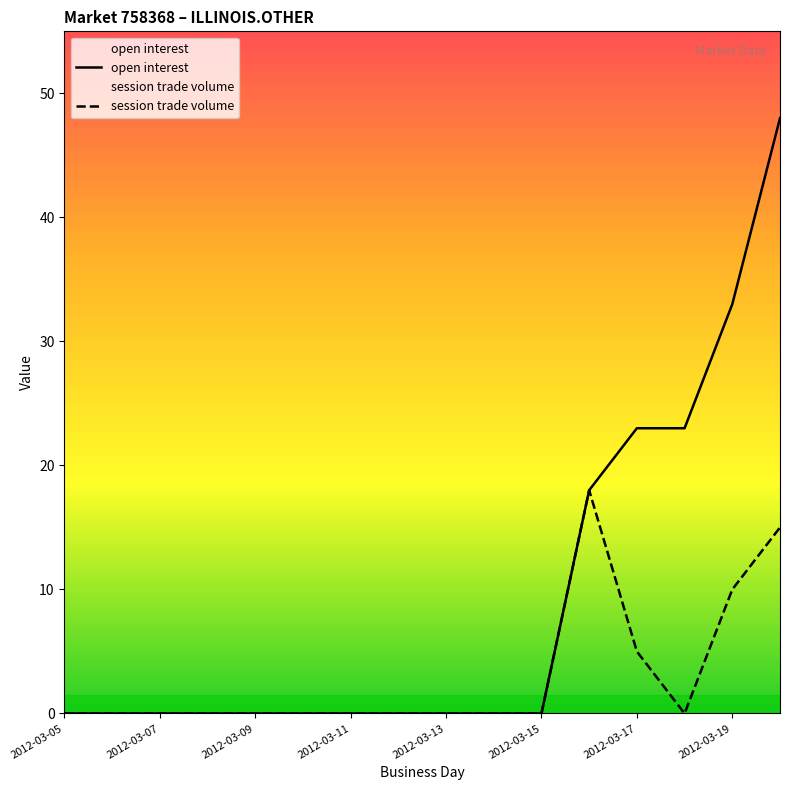

Where is session trade volume nearest to the value 9?

2012-03-19